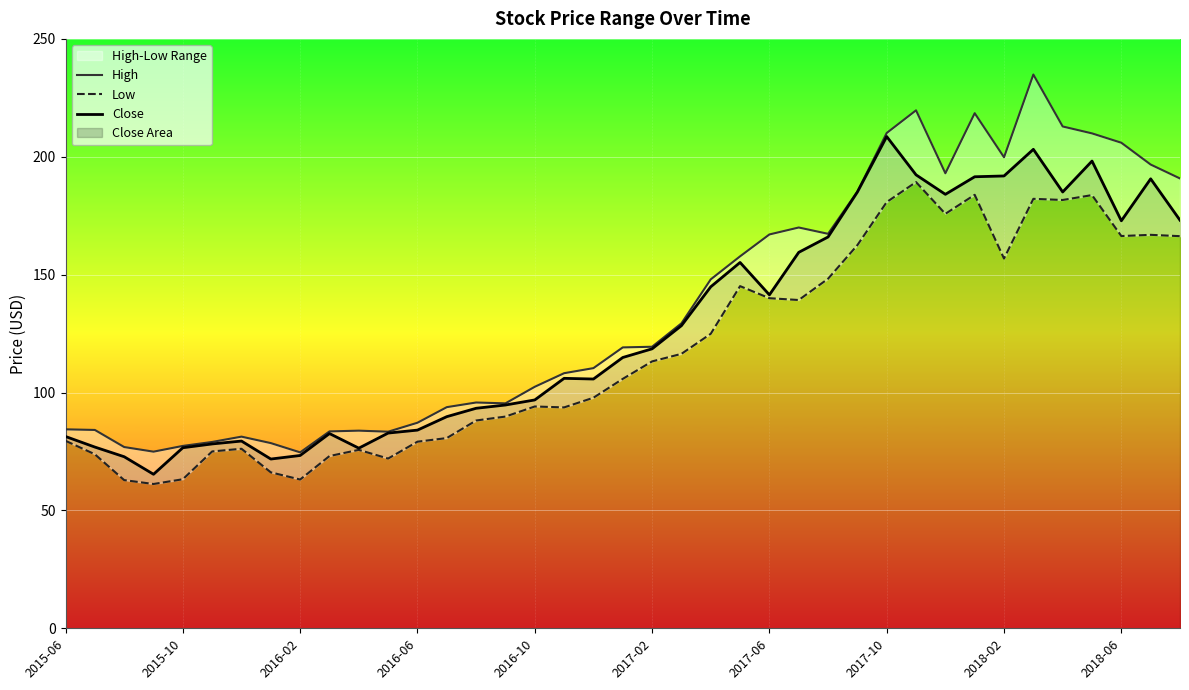

True or false: Low and Close cross at least once.

False